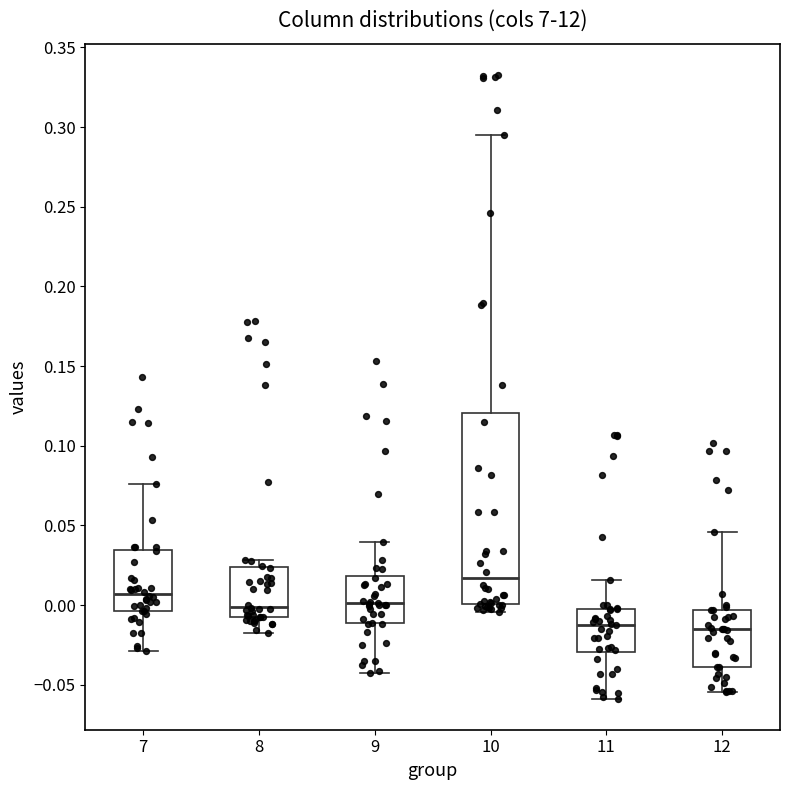

Comparing the boxes themselves (not the whiskers), which one is the tallest?

10